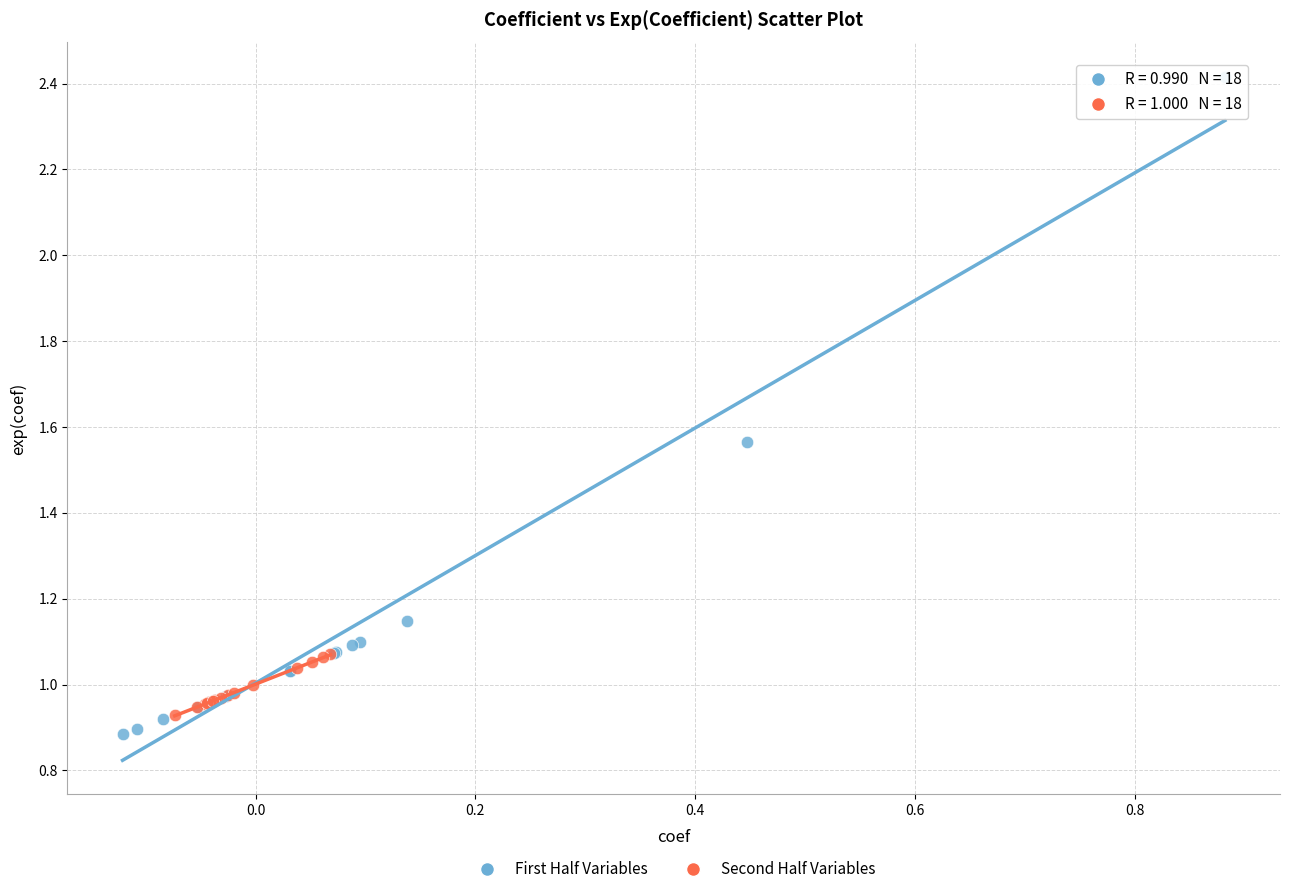

Which series has the largest Y range (max minus min)?

First Half Variables